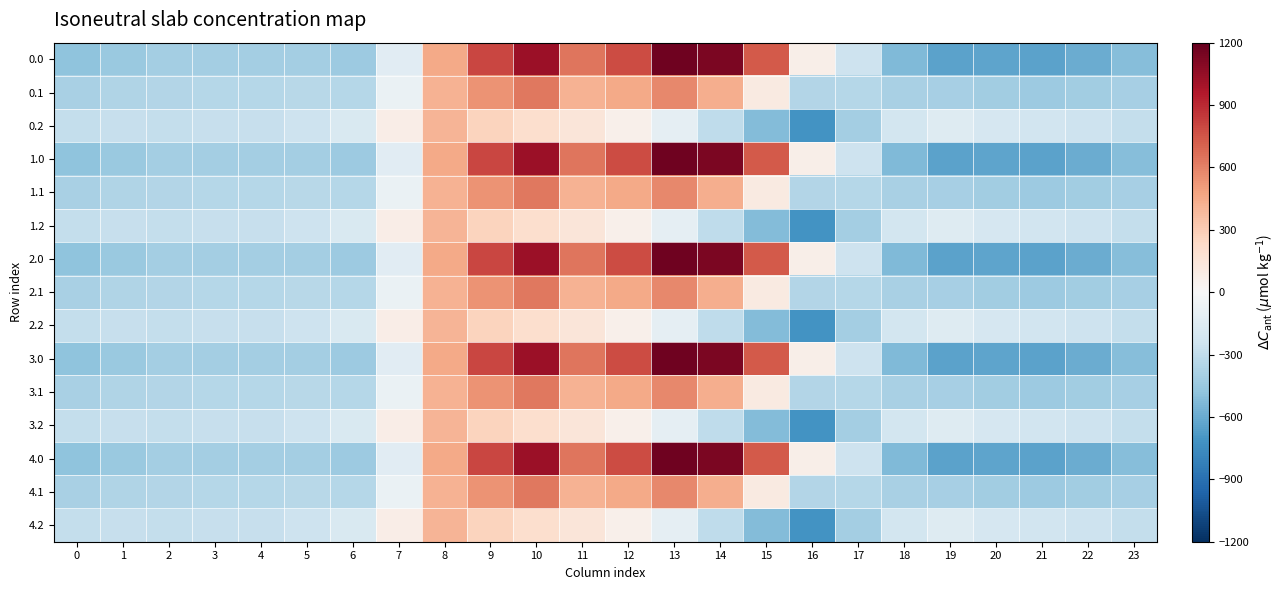

Which label corresponds to the smallest value in the chart?

16